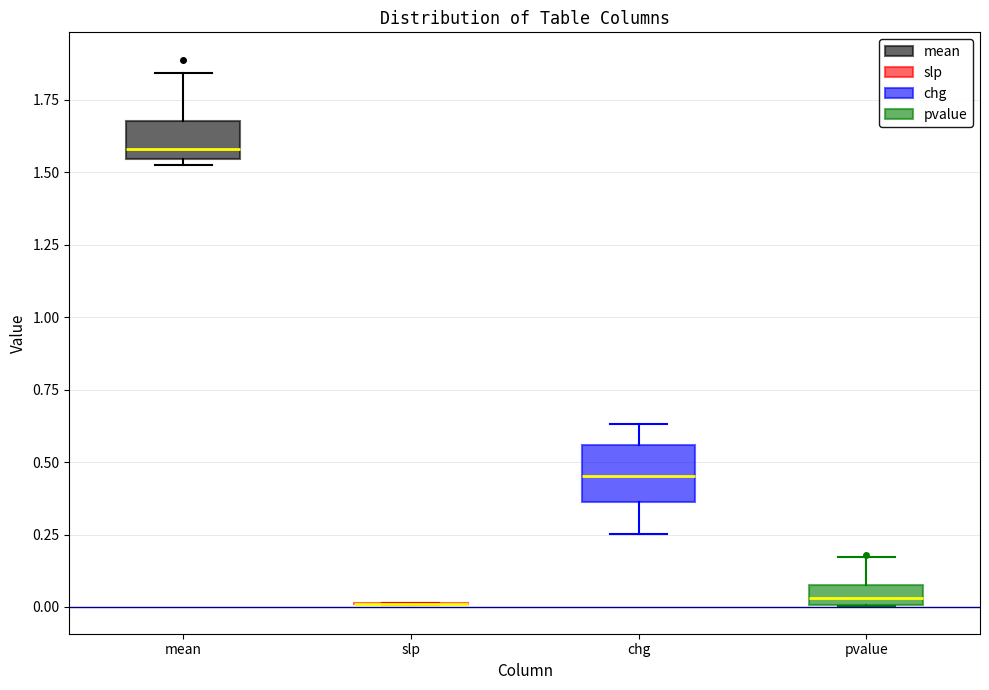

Where is the lower edge of the box for chg on the y-axis? The values are not printed on the chart, so give them approximately, as read against the axis.

0.35